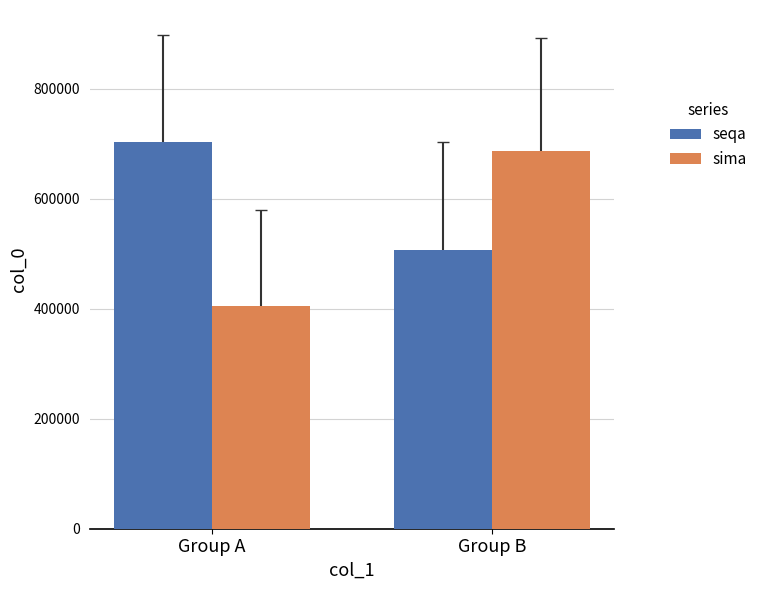

Is the value of seqa at Group A greater than the value of sima at Group B?

Yes